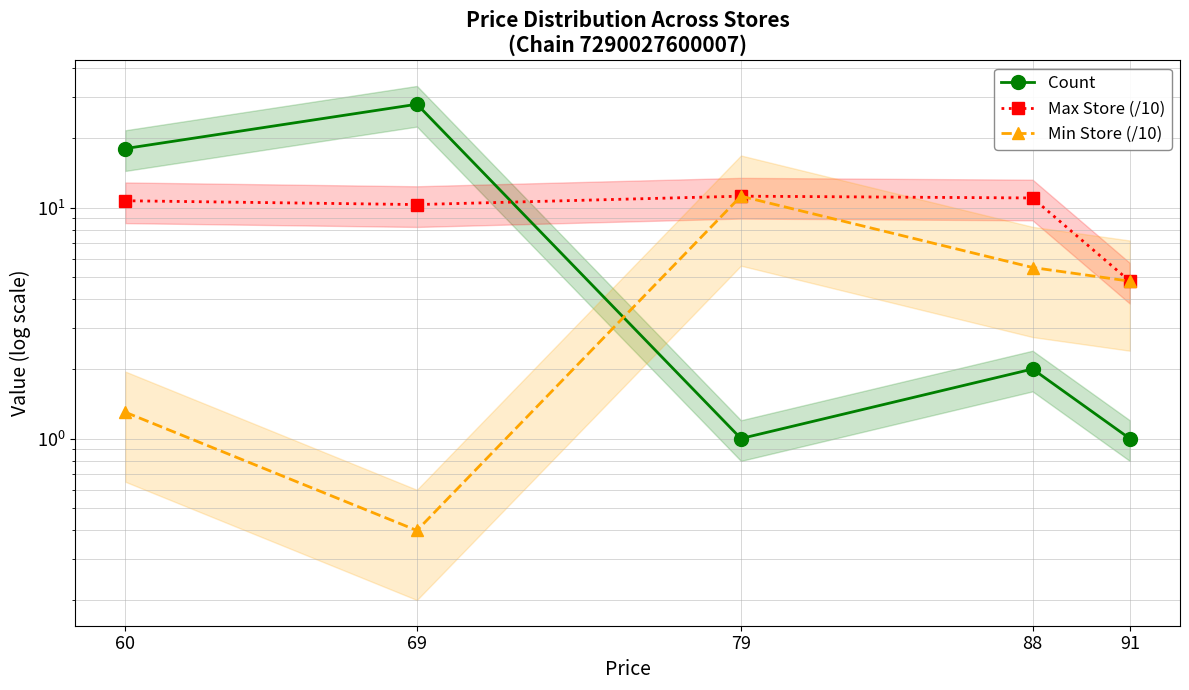

How many values in the Min Store (/10) series are below 4?

2